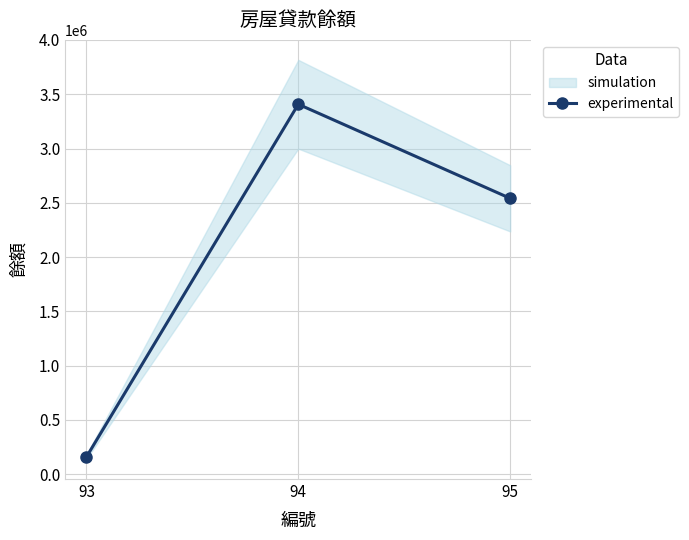

Reading left to right, what are all the values shown in this chart?

159006	3408061	2541362